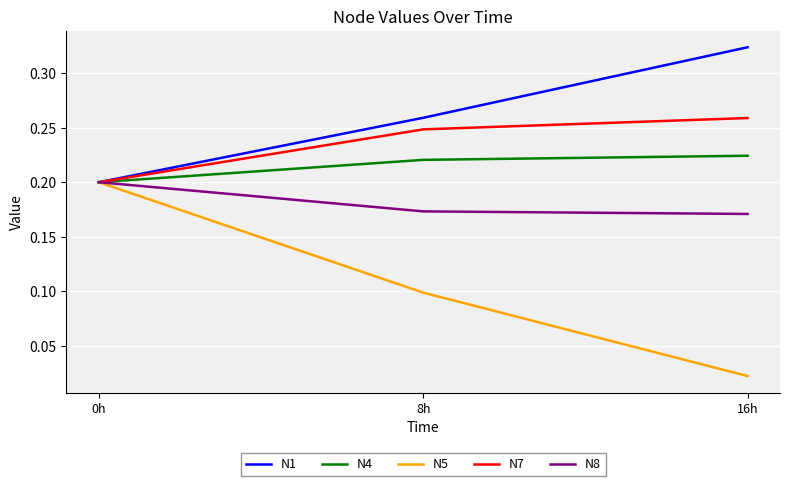

How many series are shown in this chart?

5